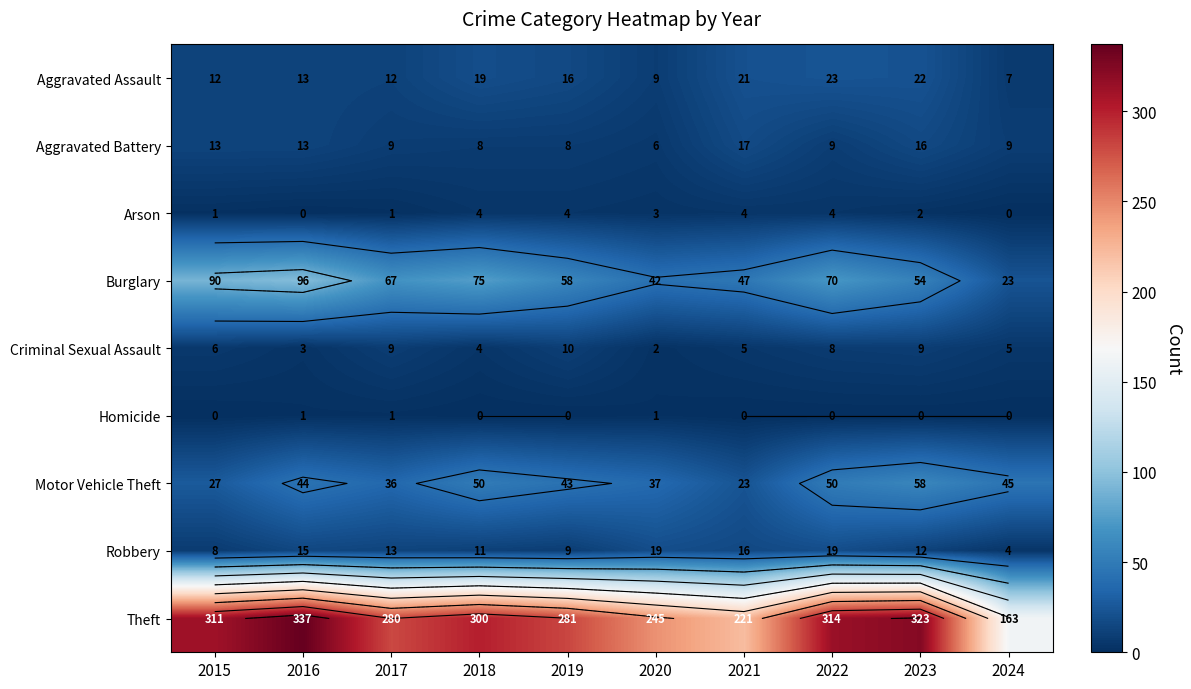

Is it true that Arson equals 2 at 2017?

False